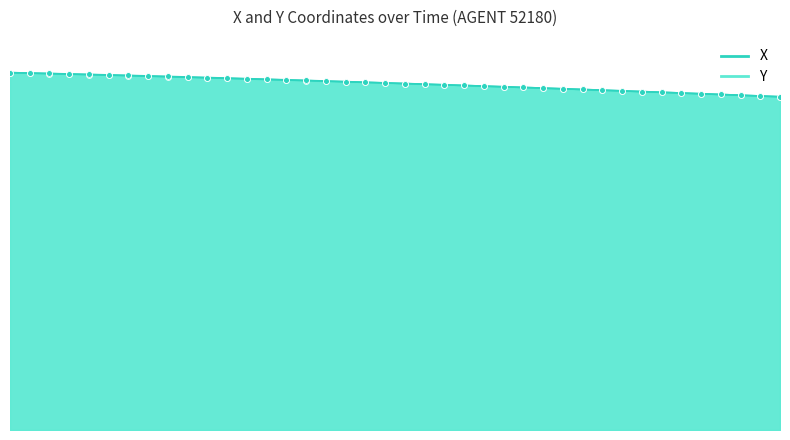

At how many categories does at least one series exceed 171?

27